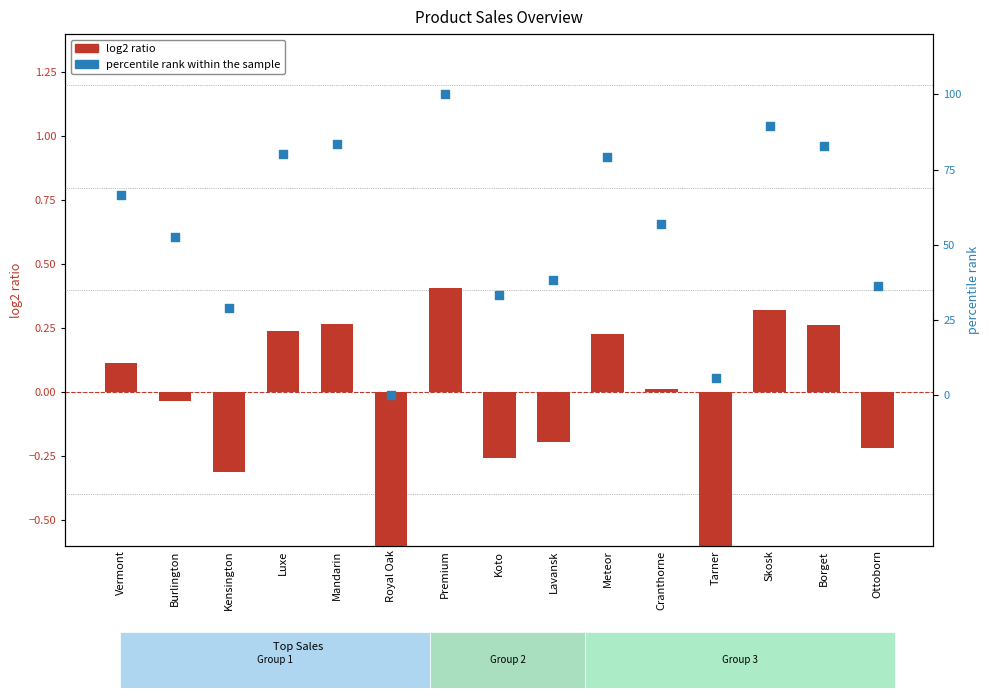

What are all the series names shown in the legend?

log2 ratio, percentile rank within the sample